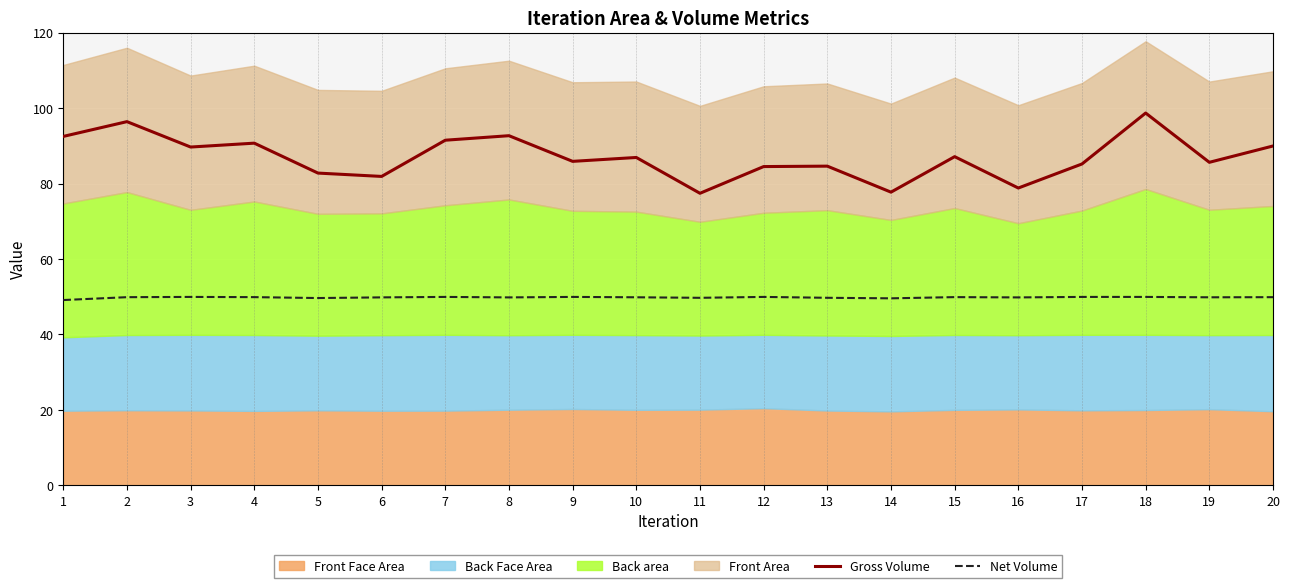

What is the sum of the Gross Volume values at 11 and 18?

176.1